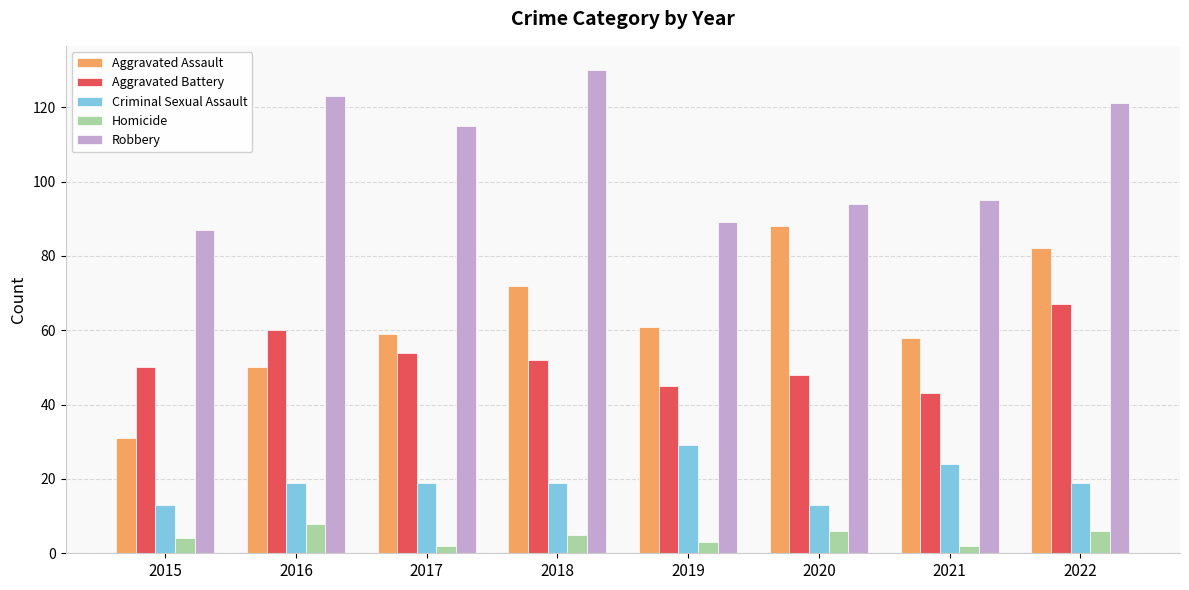

At which category does the chart reach its peak across all series?

2018